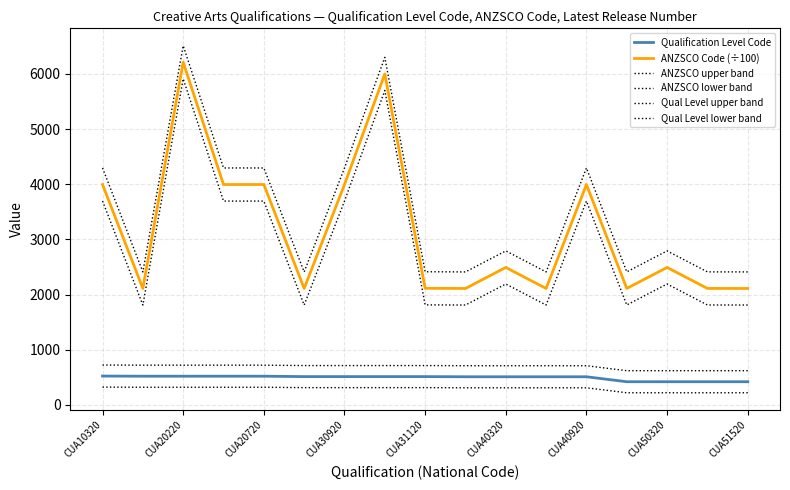

Does the chart have visible grid lines?

Yes